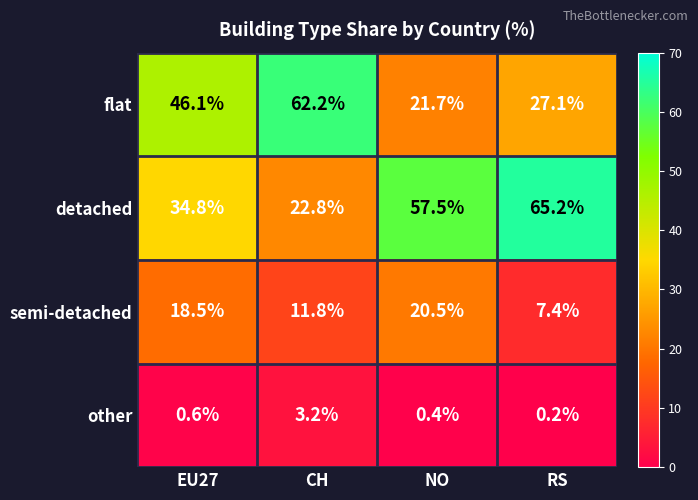

What value does the semi-detached series have at CH?

11.8